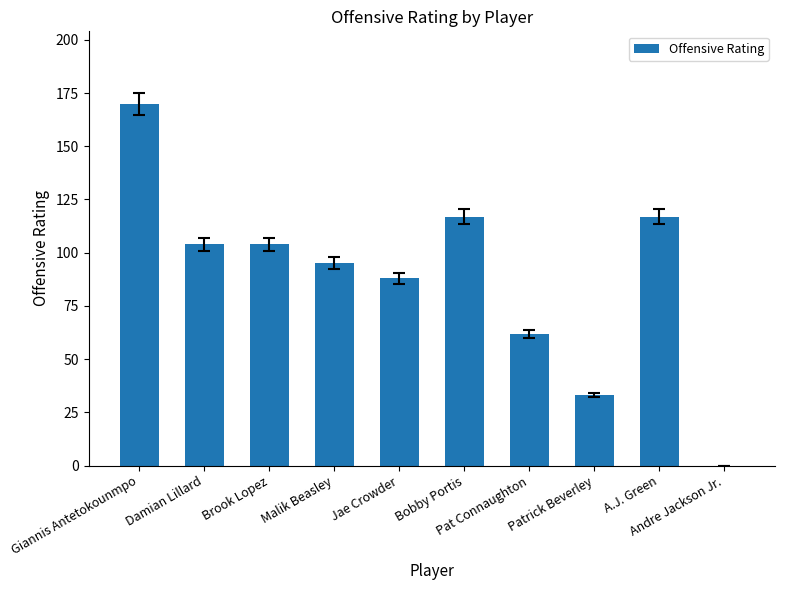

What is the sum of all values?

890